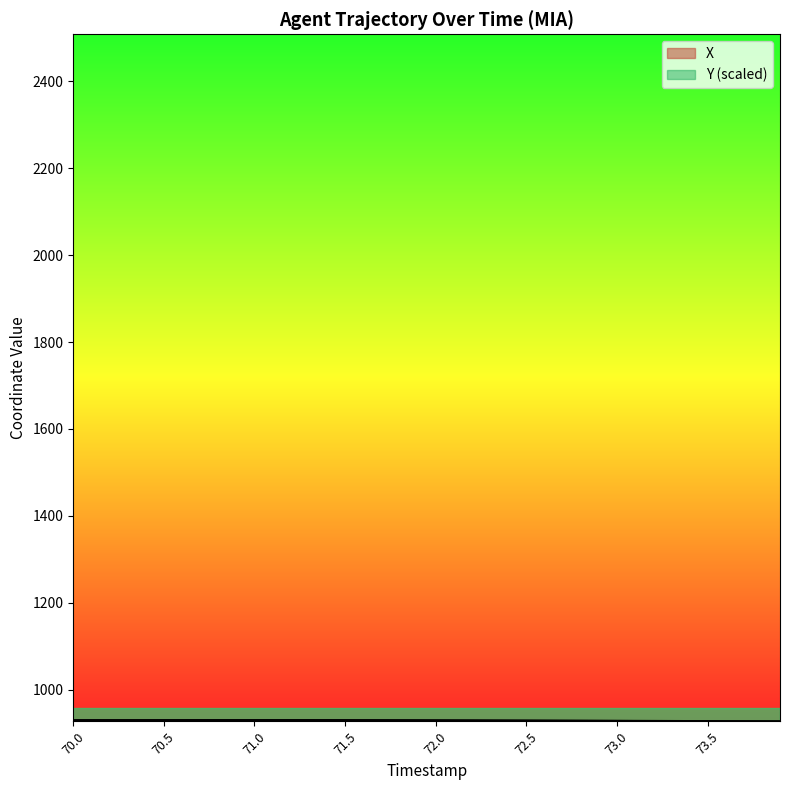

True or false: X has a value of 929.3 at 70.4.

True